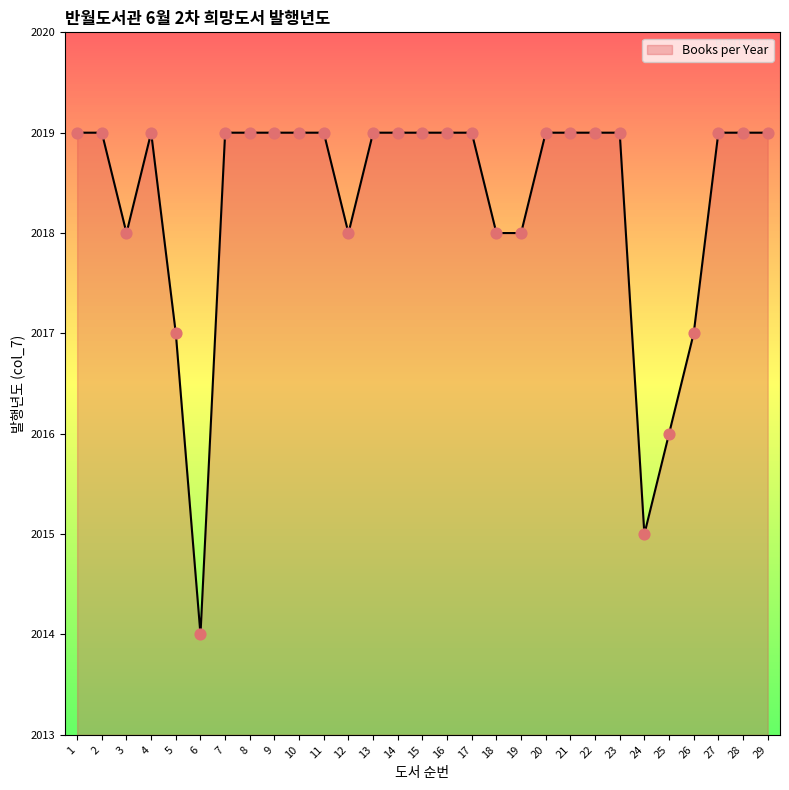

What is the change in value from 6 to 12?

+4